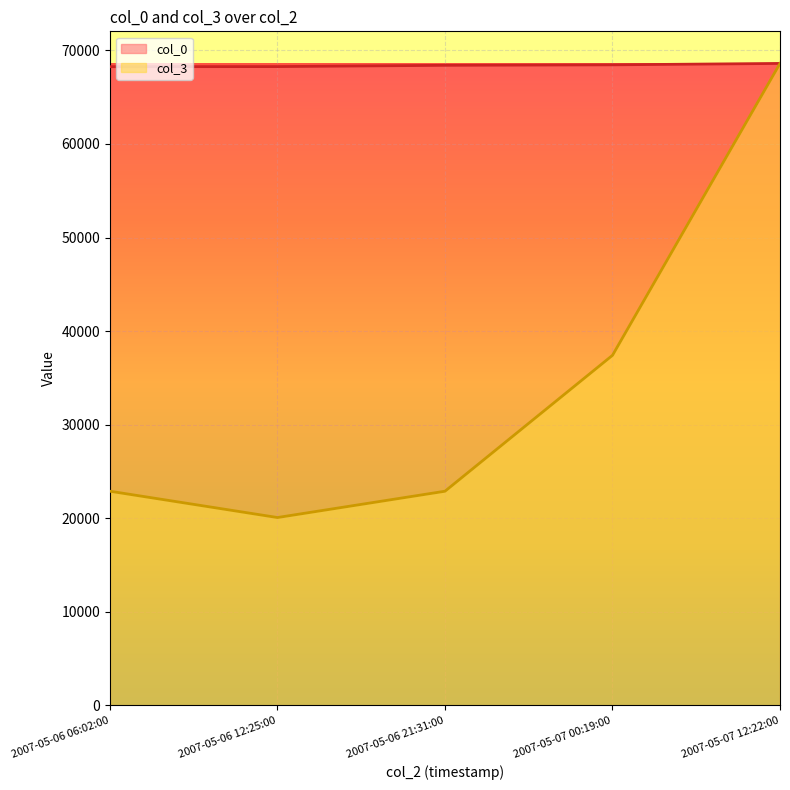

At which category is the sum across all series the highest?

2007-05-07 12:22:00